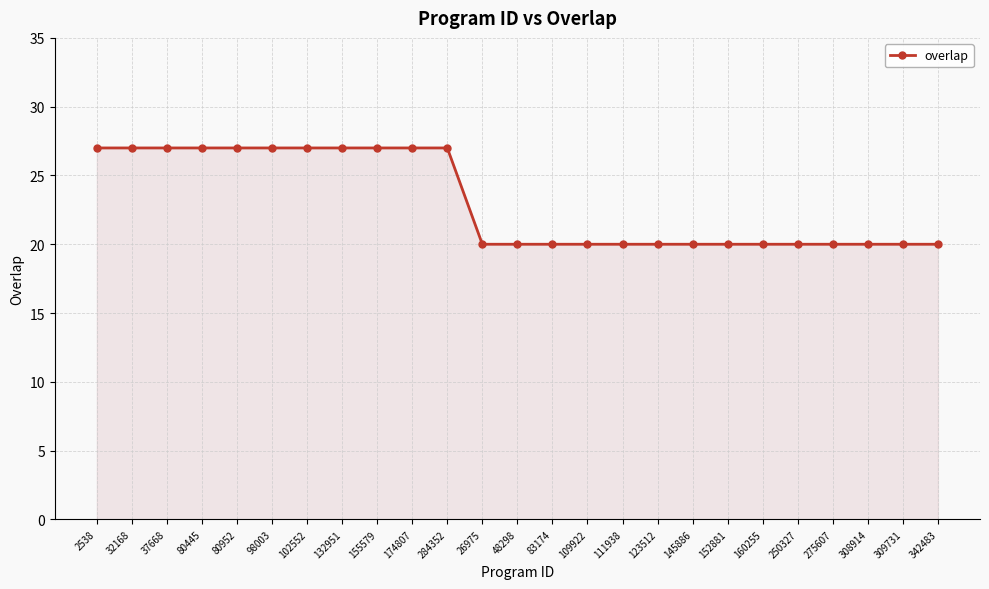

What is the greatest value displayed?

27